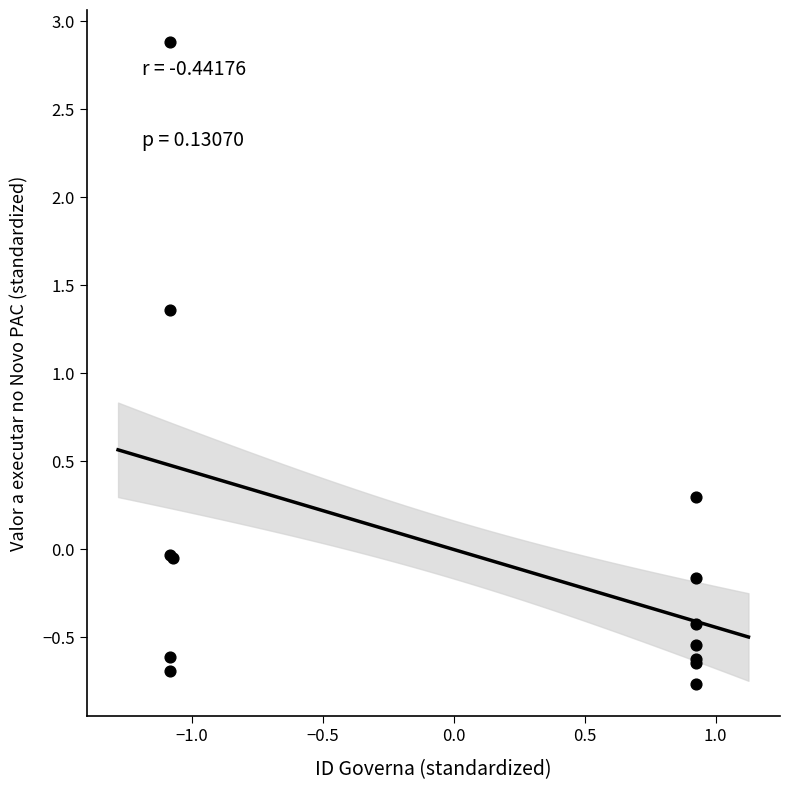

What Y value in the scatter plot is closest to 1?

1.4